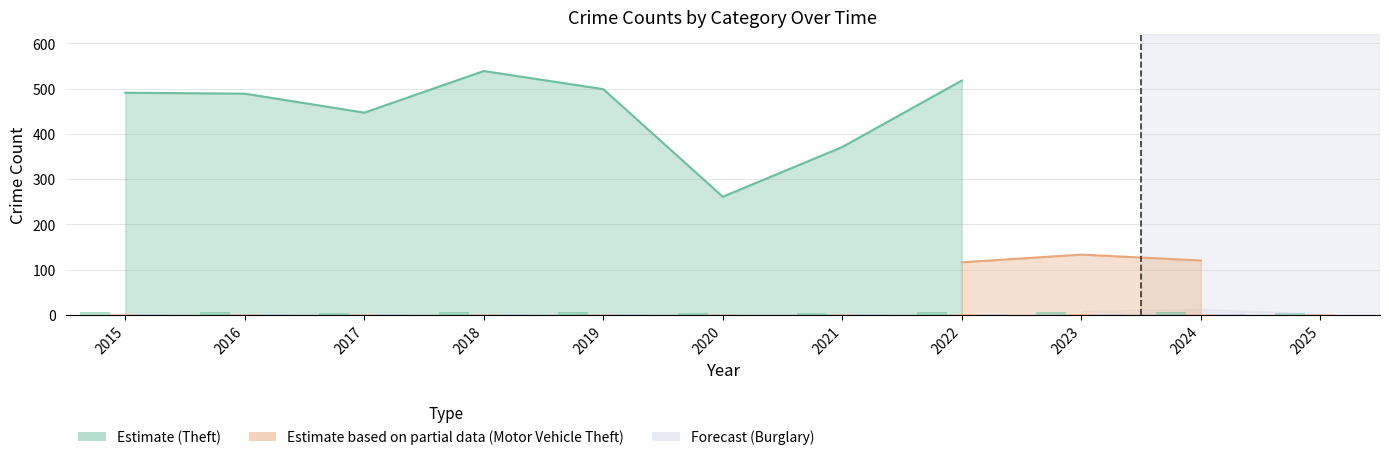

How many bars are there in total?

33